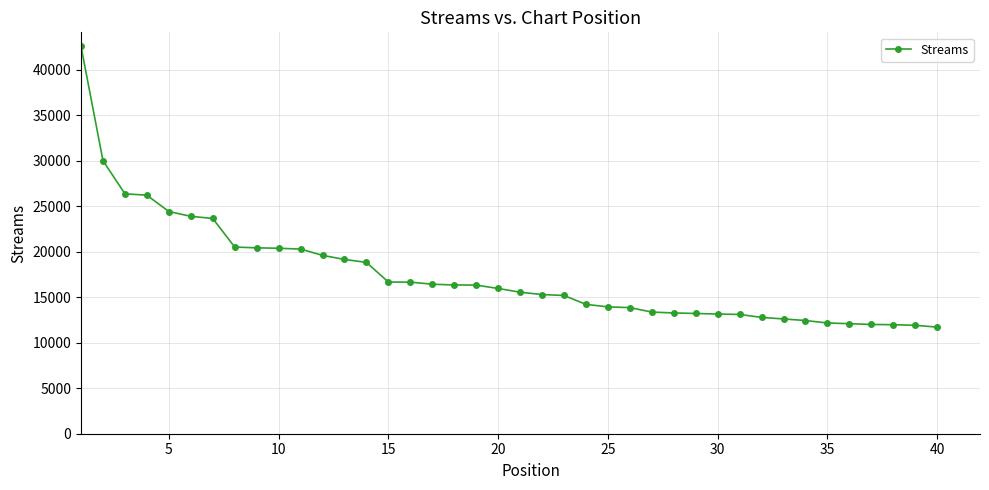

What is the average value?

17464